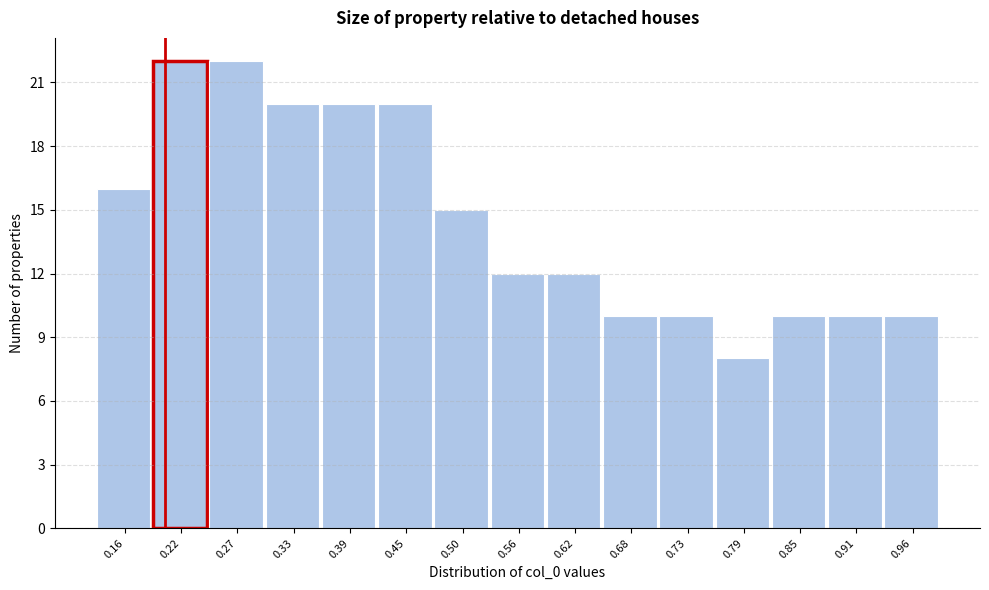

Reading left to right, list every bar in this chart as the range it spans on the x-axis followed by its height. Neither the bar edges nor the heights are printed on the chart, so give them approximately, as read against the axes.

0.13 to 0.19: 16
0.19 to 0.25: 22
0.25 to 0.30: 22
0.30 to 0.36: 20
0.36 to 0.42: 20
0.42 to 0.47: 20
0.47 to 0.53: 15
0.53 to 0.59: 12
0.59 to 0.65: 12
0.65 to 0.70: 10
0.70 to 0.76: 10
0.76 to 0.82: 8
0.82 to 0.88: 10
0.88 to 0.93: 10
0.93 to 0.99: 10